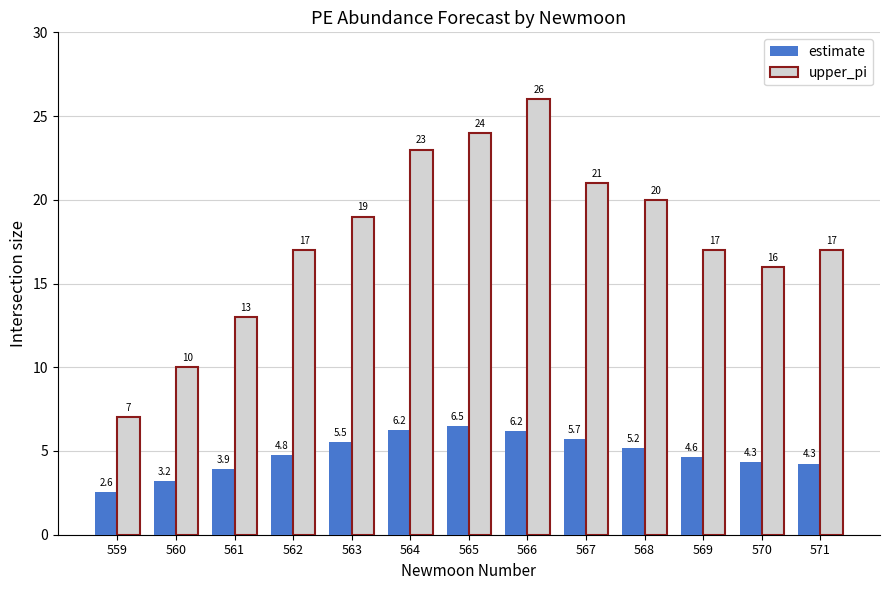

Which series has the largest range (max minus min)?

upper_pi